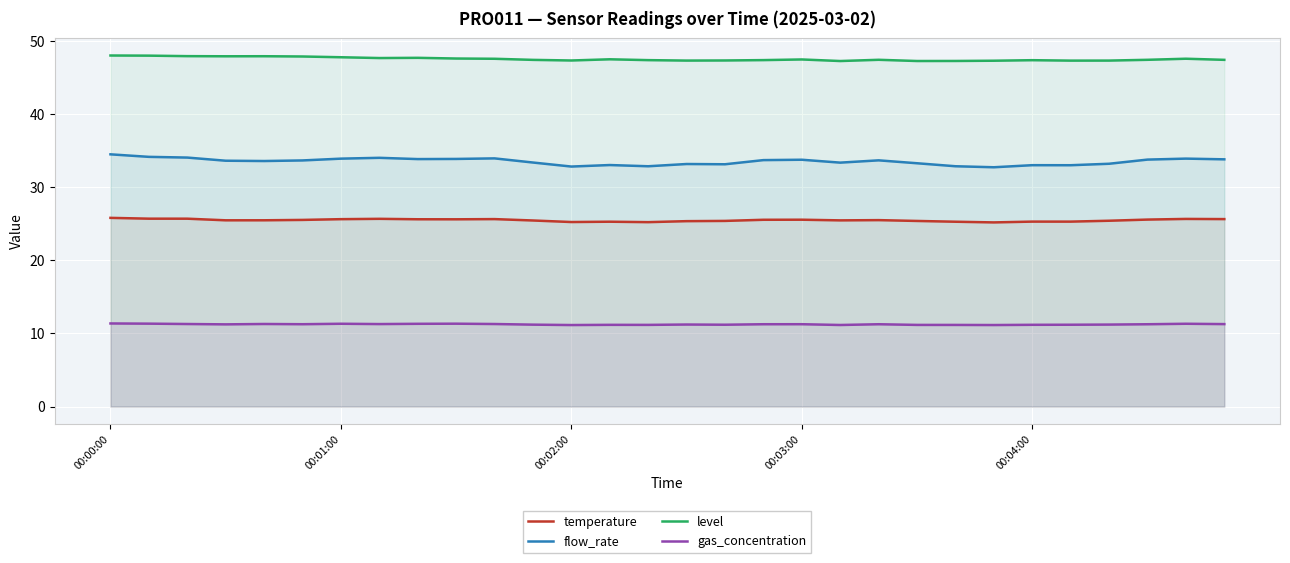

At which label does flow_rate first exceed 33?

00:00:00